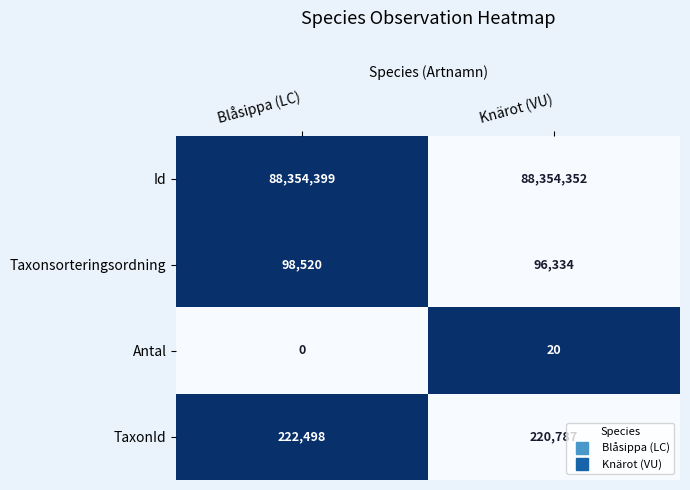

Which label corresponds to the largest value in the chart?

Blåsippa (LC)